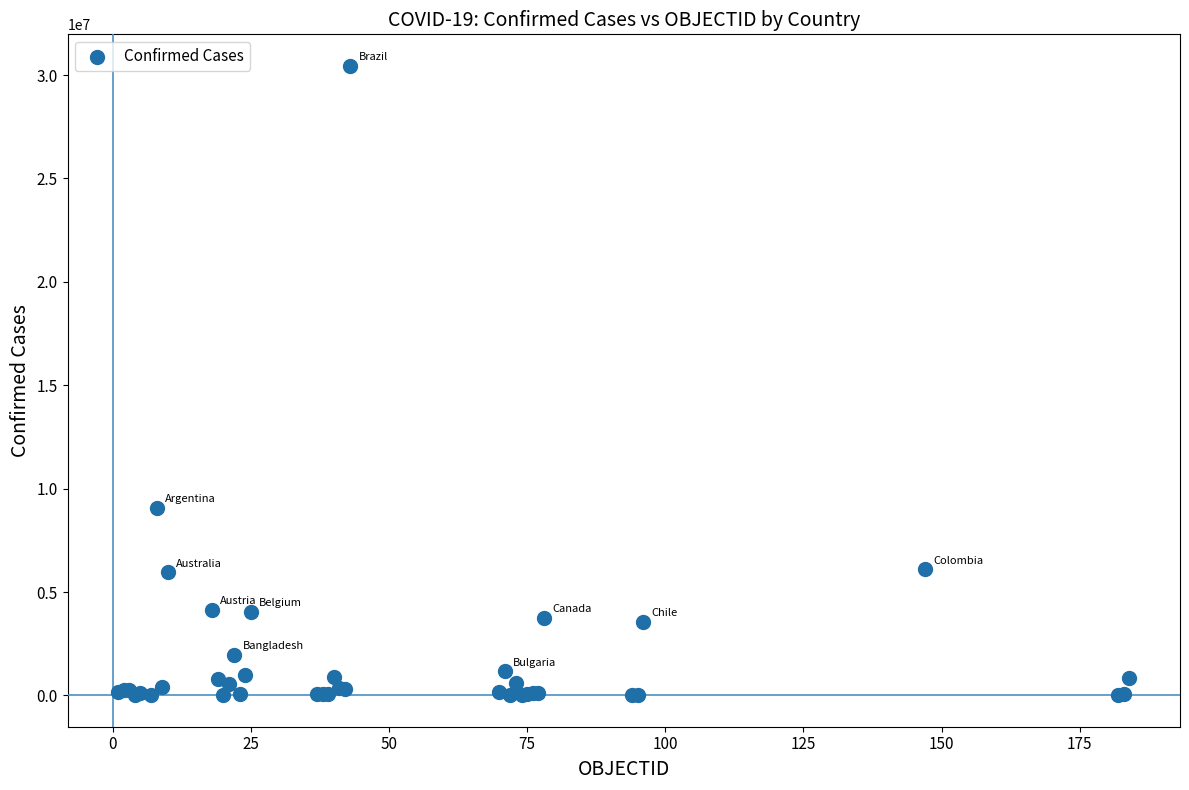

What Y value in the scatter plot is closest to 15227823?

9072230